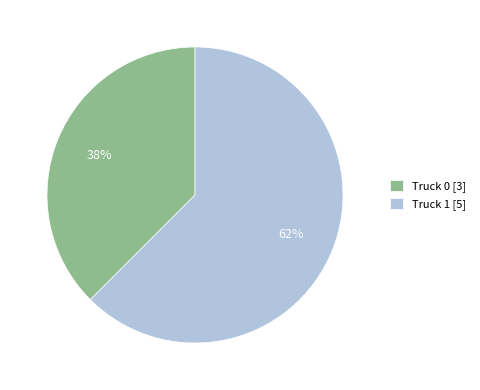

Approximately how many times larger is the value at Truck 0 compared to Truck 1?

0.6